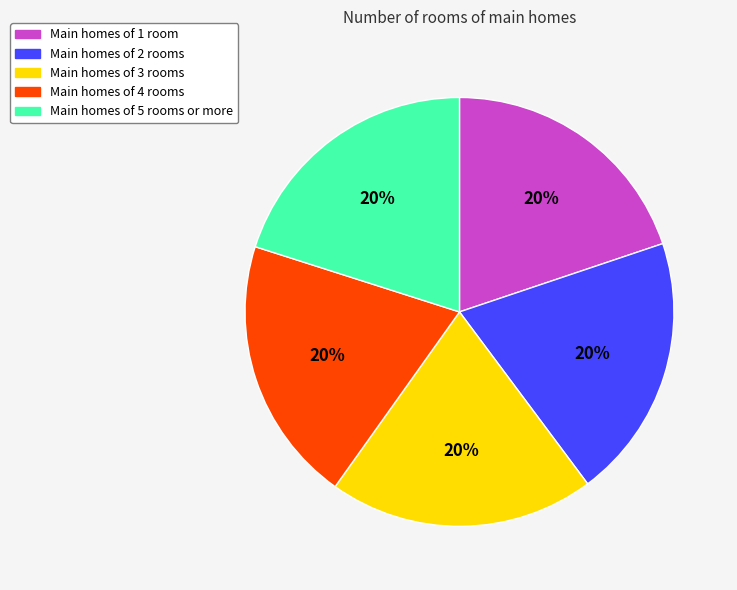

Does any single category account for the majority?

No